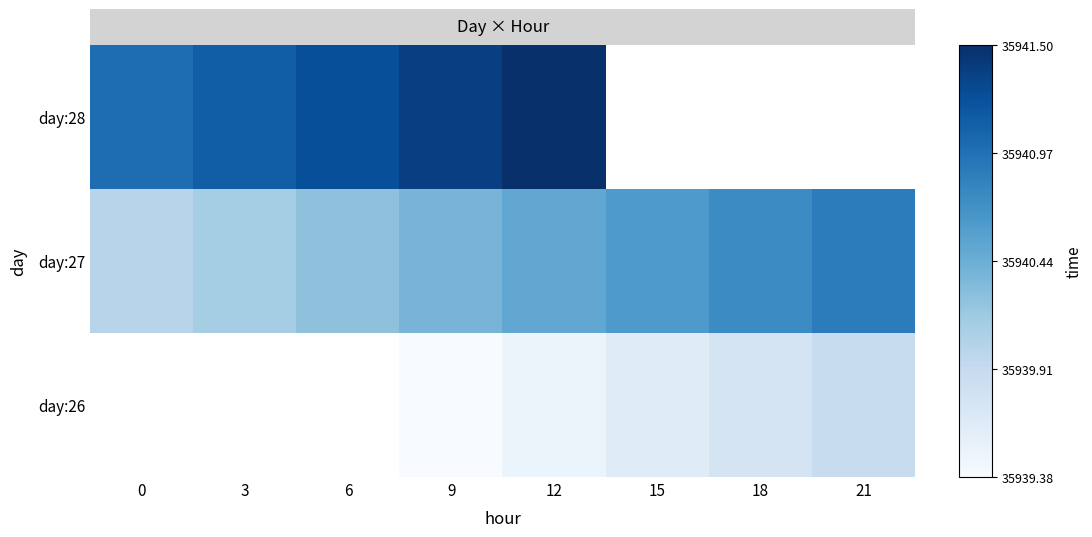

Which series has the widest spread of values?

day:27